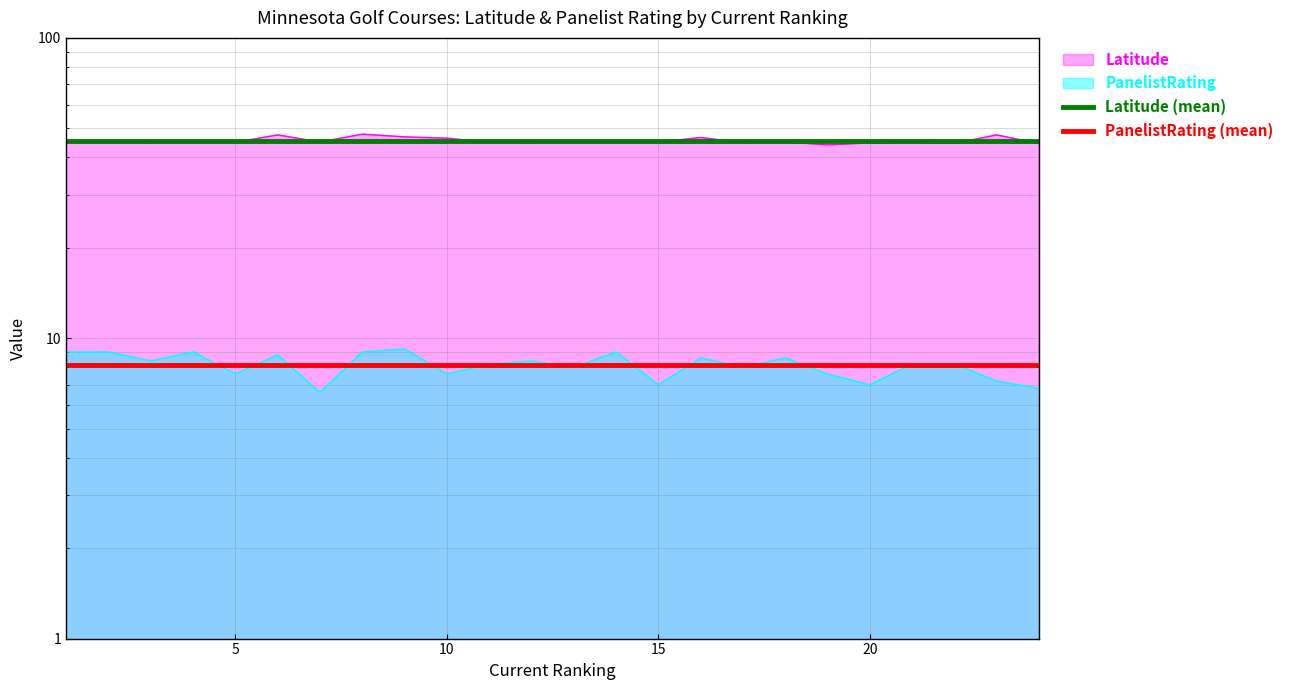

True or false: Latitude (mean) and PanelistRating (mean) intersect in this chart.

False